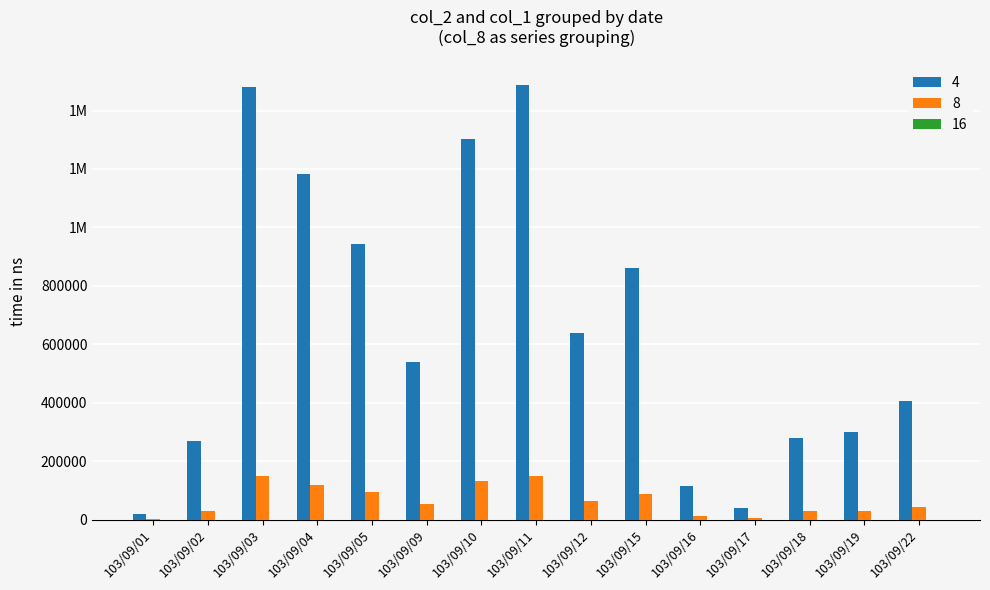

List the series in order of their peak value, lowest first.

16, 8, 4